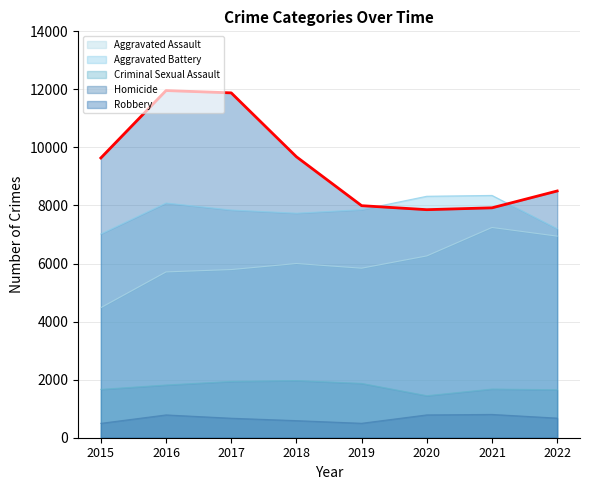

True or false: Criminal Sexual Assault has a value of 3180 at 2016.

False